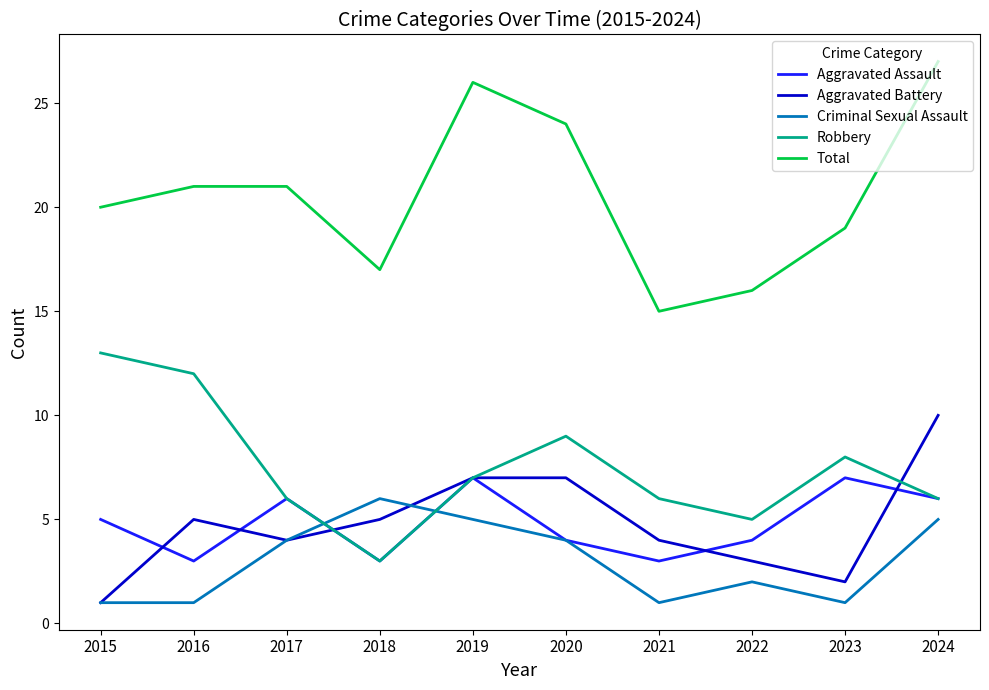

The Total series shows 28 at 2022. True or false?

False